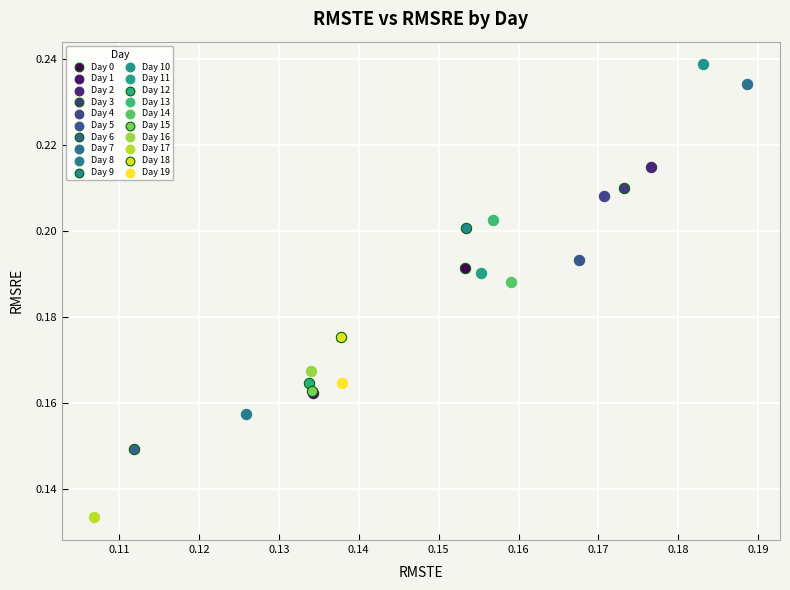

What are all the series names shown in the legend?

Day 0, Day 1, Day 2, Day 3, Day 4, Day 5, Day 6, Day 7, Day 8, Day 9, Day 10, Day 11, Day 12, Day 13, Day 14, Day 15, Day 16, Day 17, Day 18, Day 19